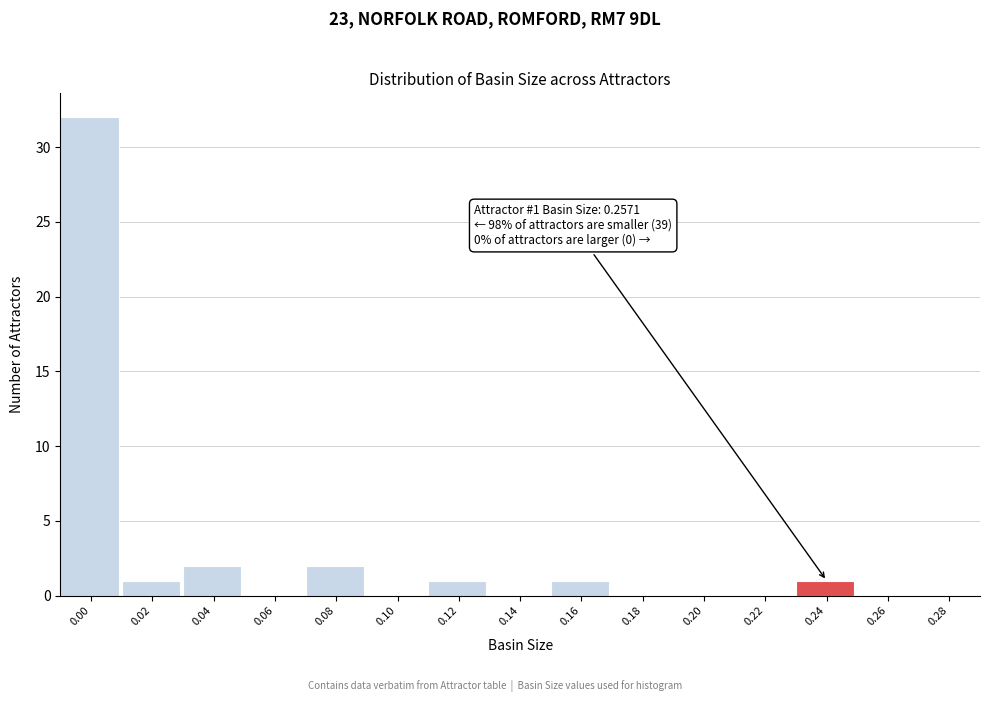

Reading left to right, list all the values displayed in this chart.

0.00=32	0.02=1	0.04=2	0.06=0	0.08=2	0.10=0	0.12=1	0.14=0	0.16=1	0.18=0	0.20=0	0.22=0	0.24=1	0.26=0	0.28=0